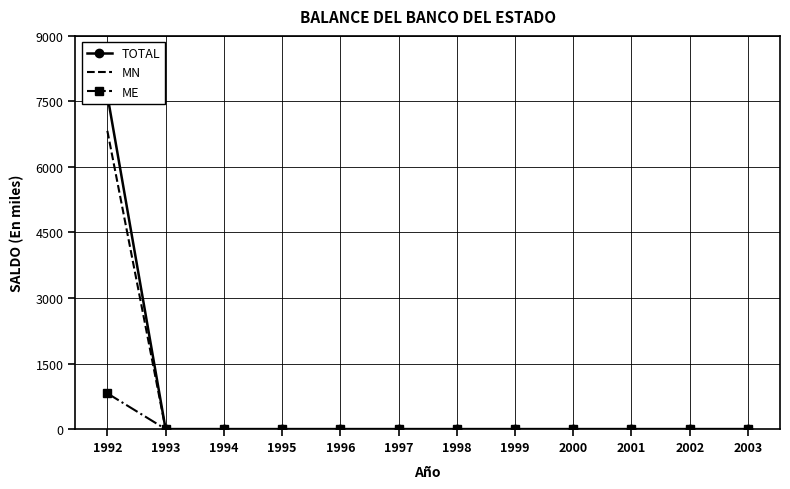

List the labels in order of ME value, largest first.

1992, 1993, 1994, 1995, 1996, 1997, 1998, 1999, 2000, 2001, 2002, 2003